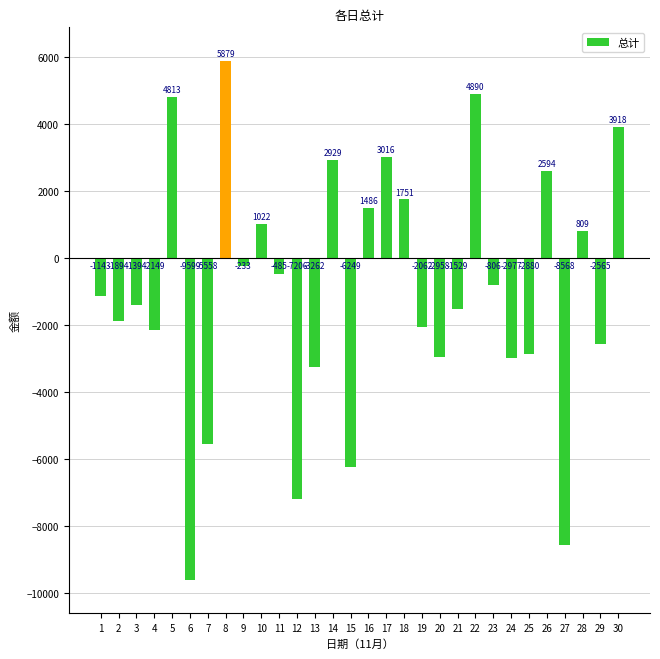

Rank the categories by value from highest to lowest.

8, 22, 5, 30, 17, 14, 26, 18, 16, 10, 28, 9, 11, 23, 1, 3, 21, 2, 19, 4, 29, 25, 20, 24, 13, 7, 15, 12, 27, 6